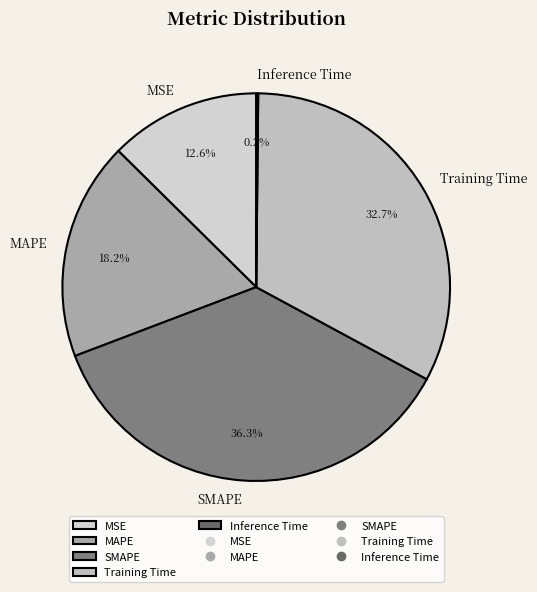

Does any single category account for the majority?

No